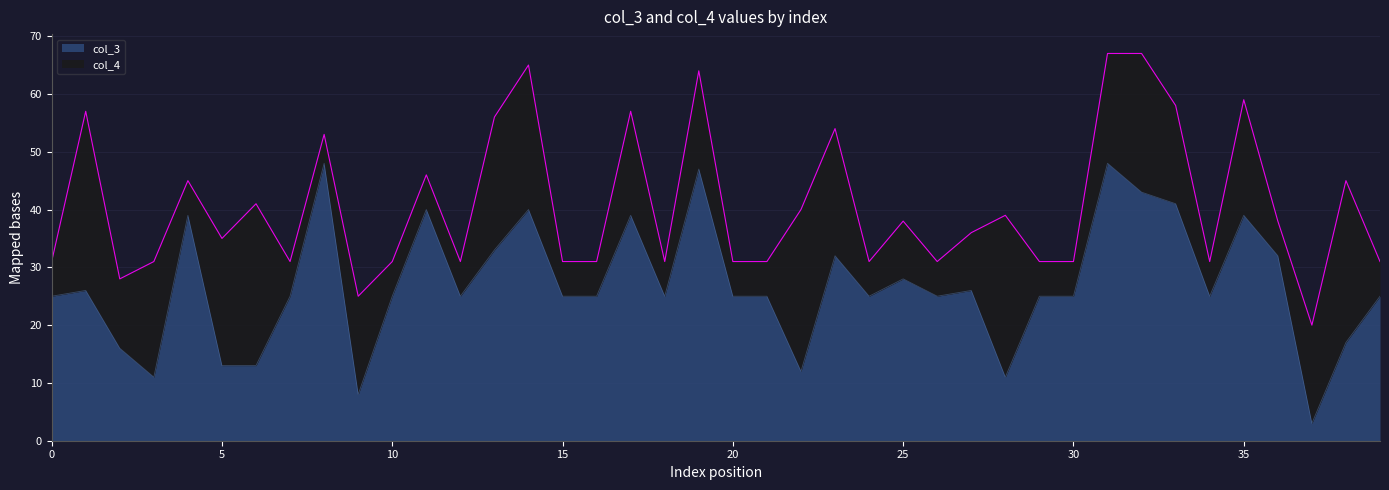

Where is the first local maximum?

1